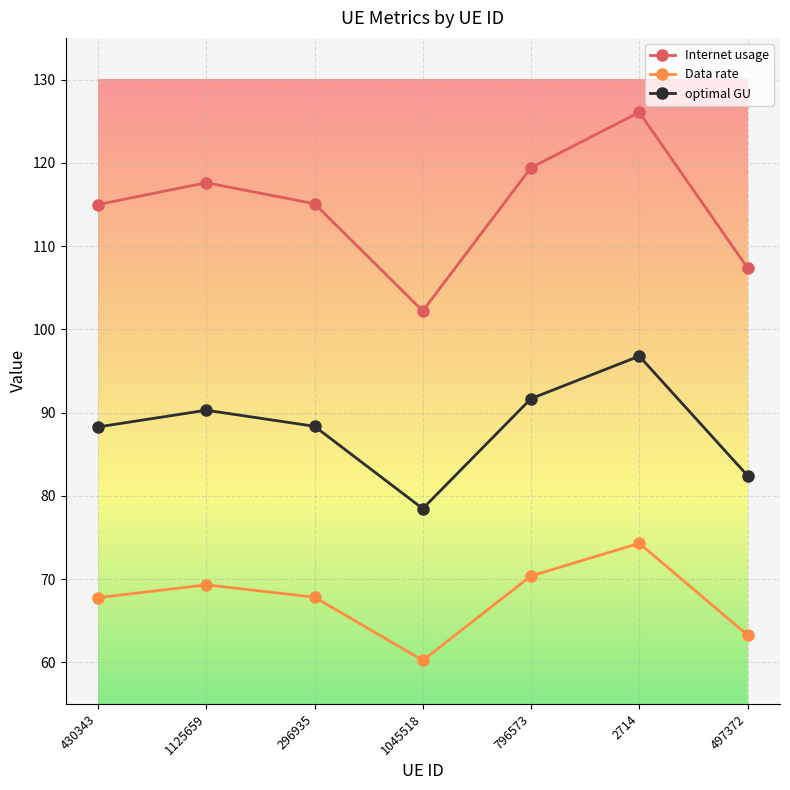

True or false: Internet usage and Data rate intersect in this chart.

False